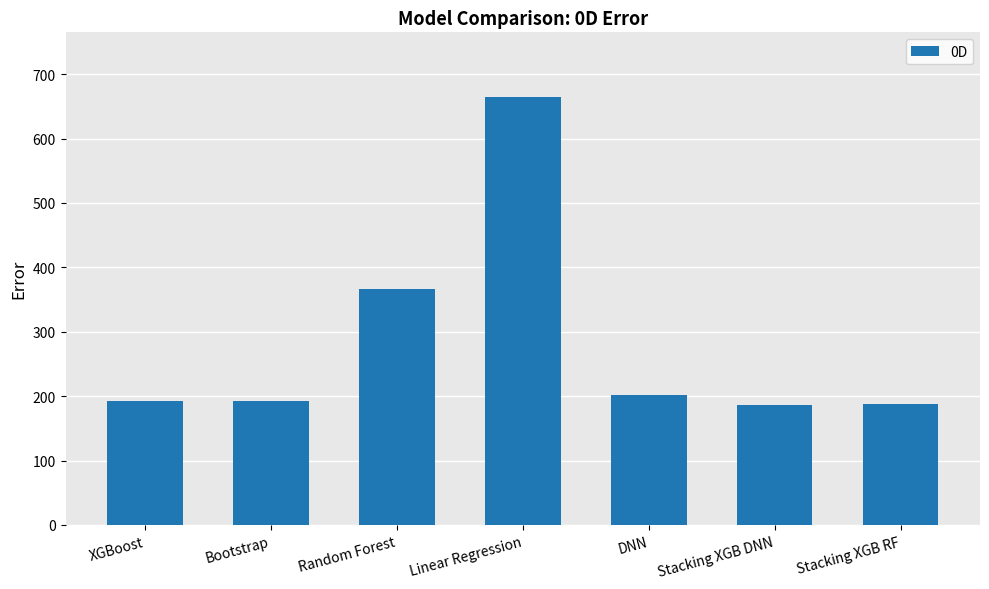

The value at Stacking XGB DNN is 187.0. True or false?

True